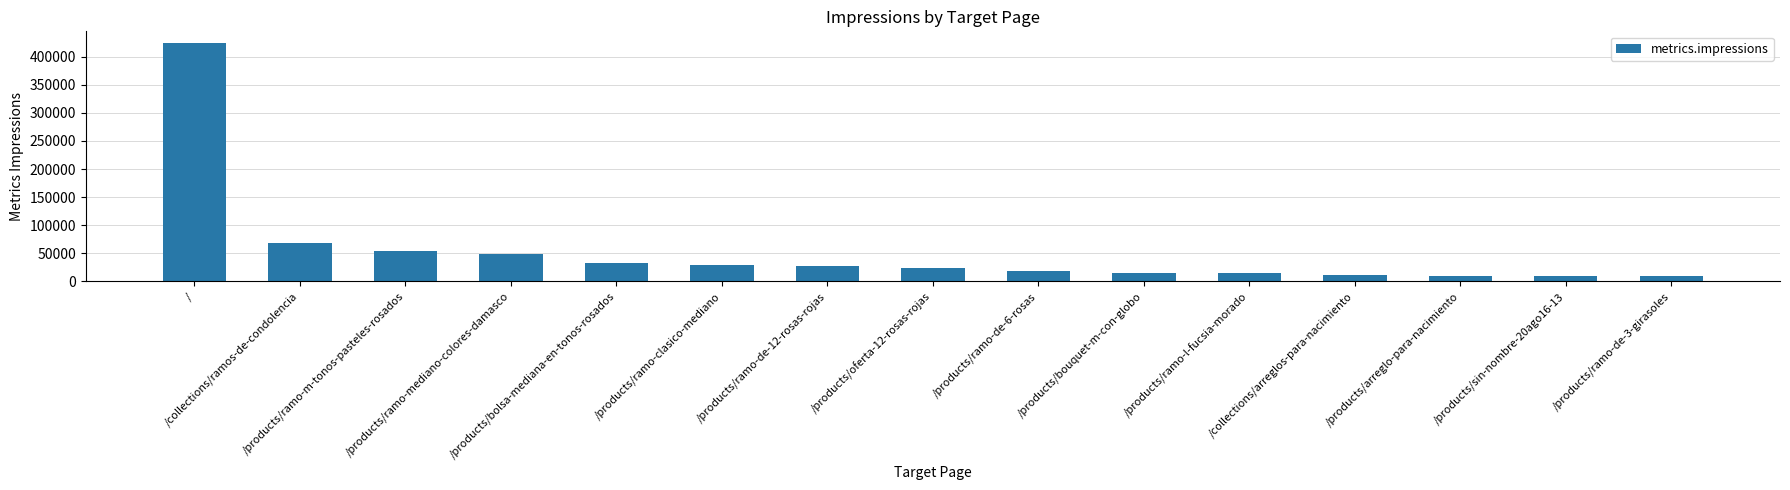

What is the greatest value displayed?

423971